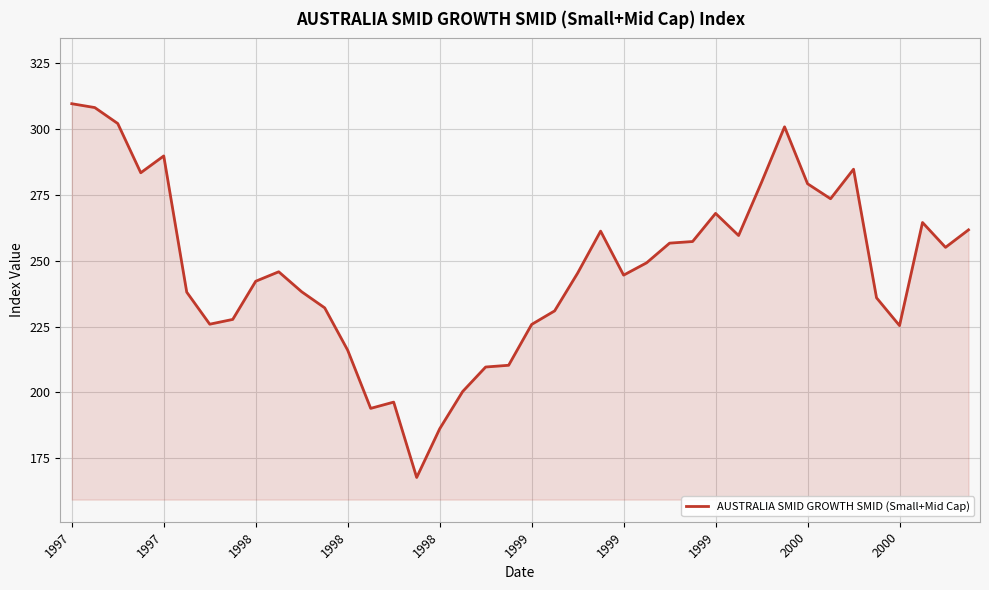

Does the chart display data point markers on the line(s)?

No